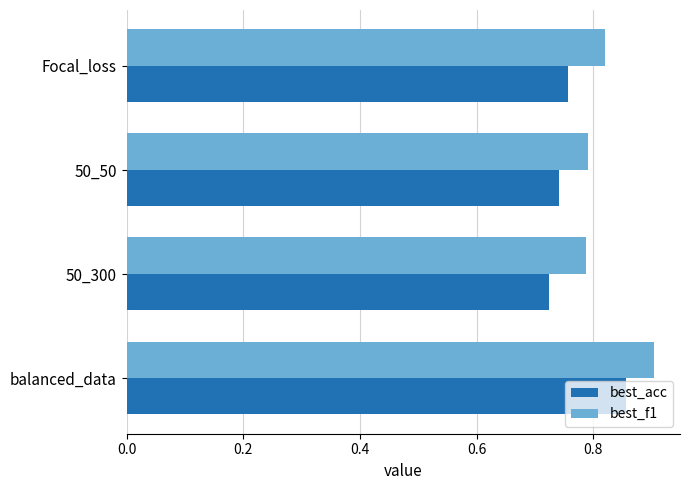

Which series changed the most between balanced_data and 50_300?

best_acc